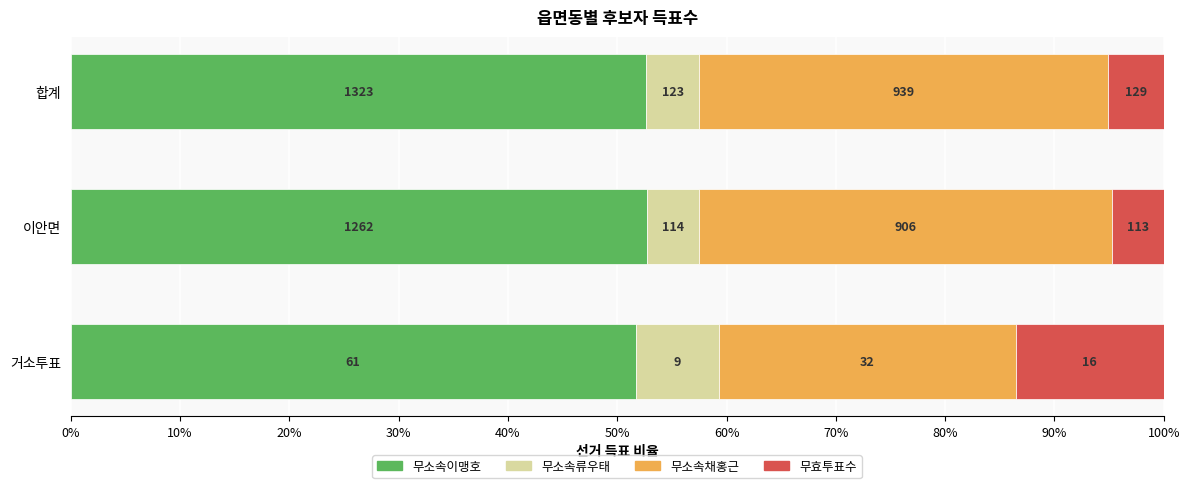

What are all the series names shown in the legend?

무소속이맹호, 무소속류우태, 무소속채홍근, 무효투표수